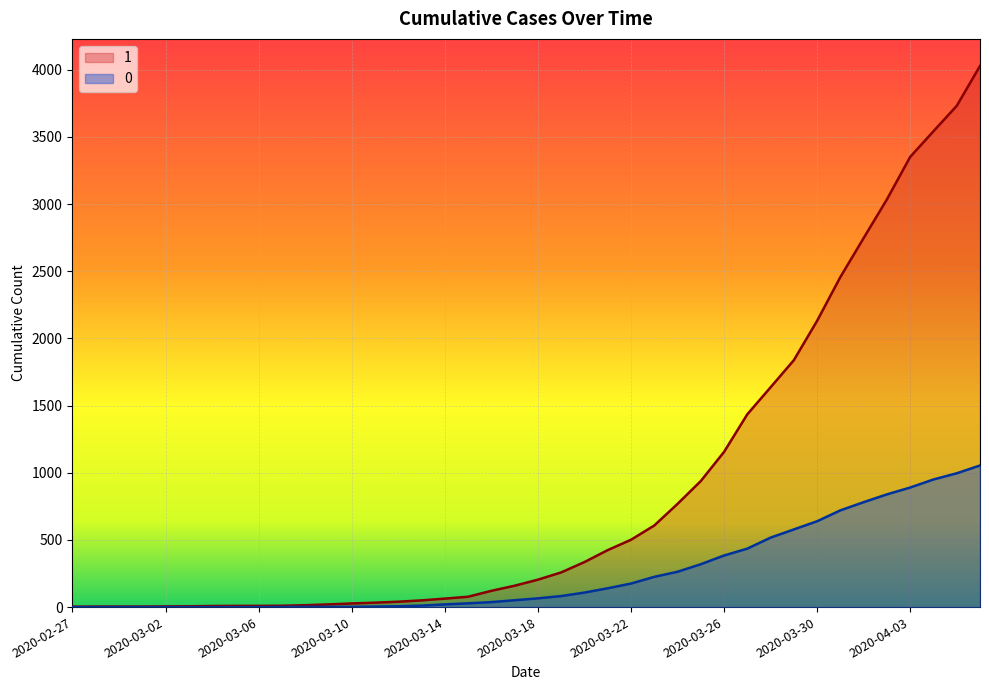

How many values in 0 are above zero?

31